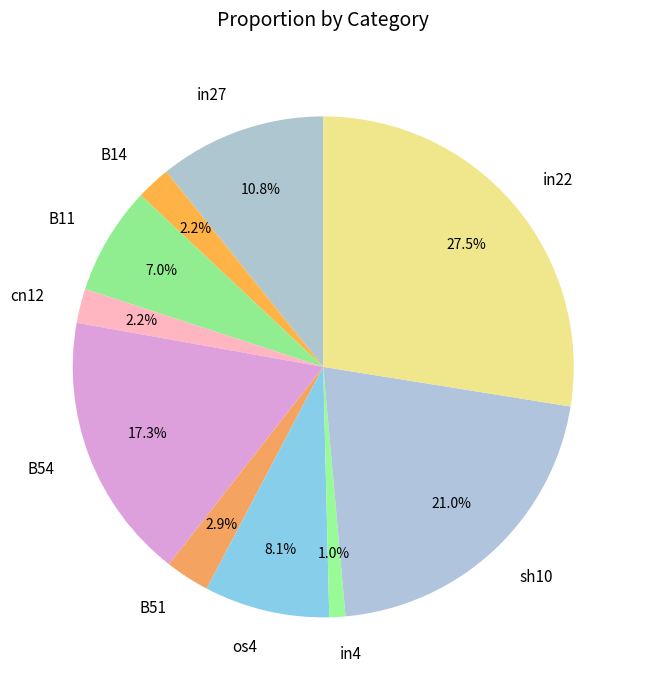

Which slice is the smallest?

in4